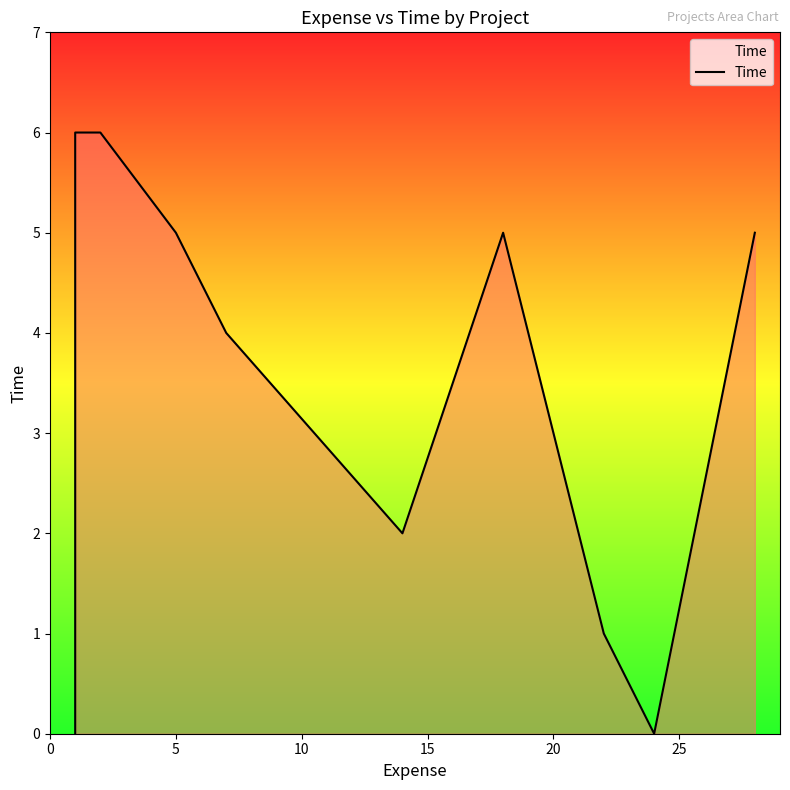

How many lines are shown in the chart?

1